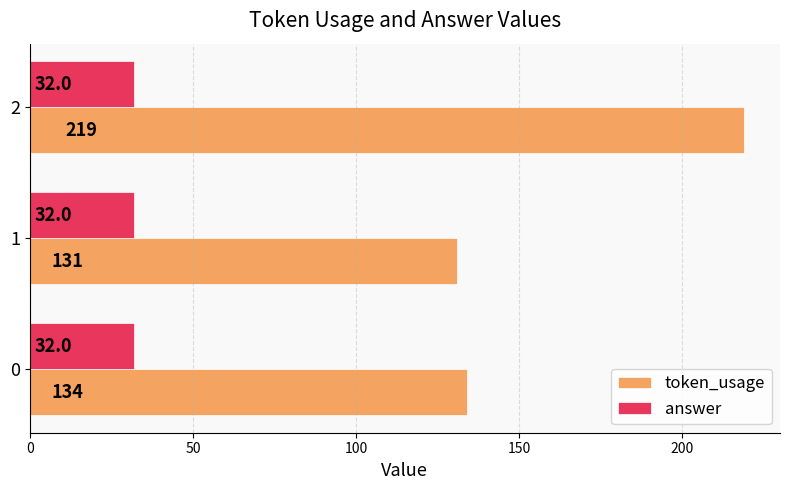

What is the difference between the maximum and minimum values in the token_usage series?

88